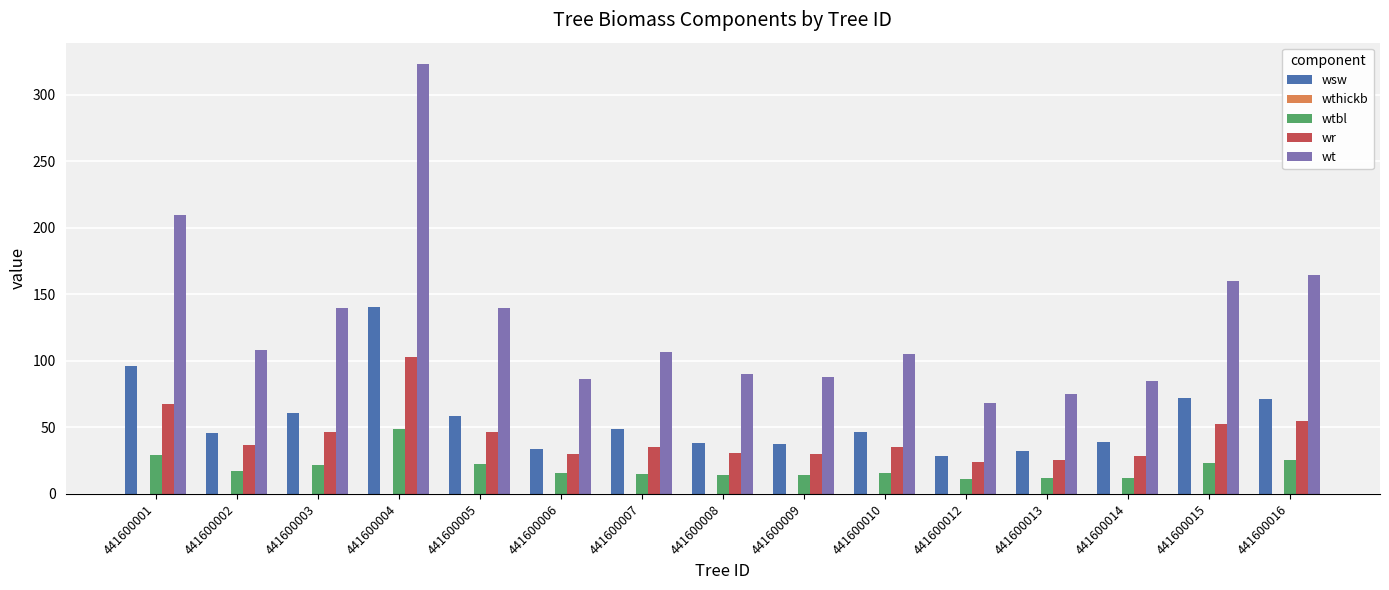

How many bars are there in total?

60